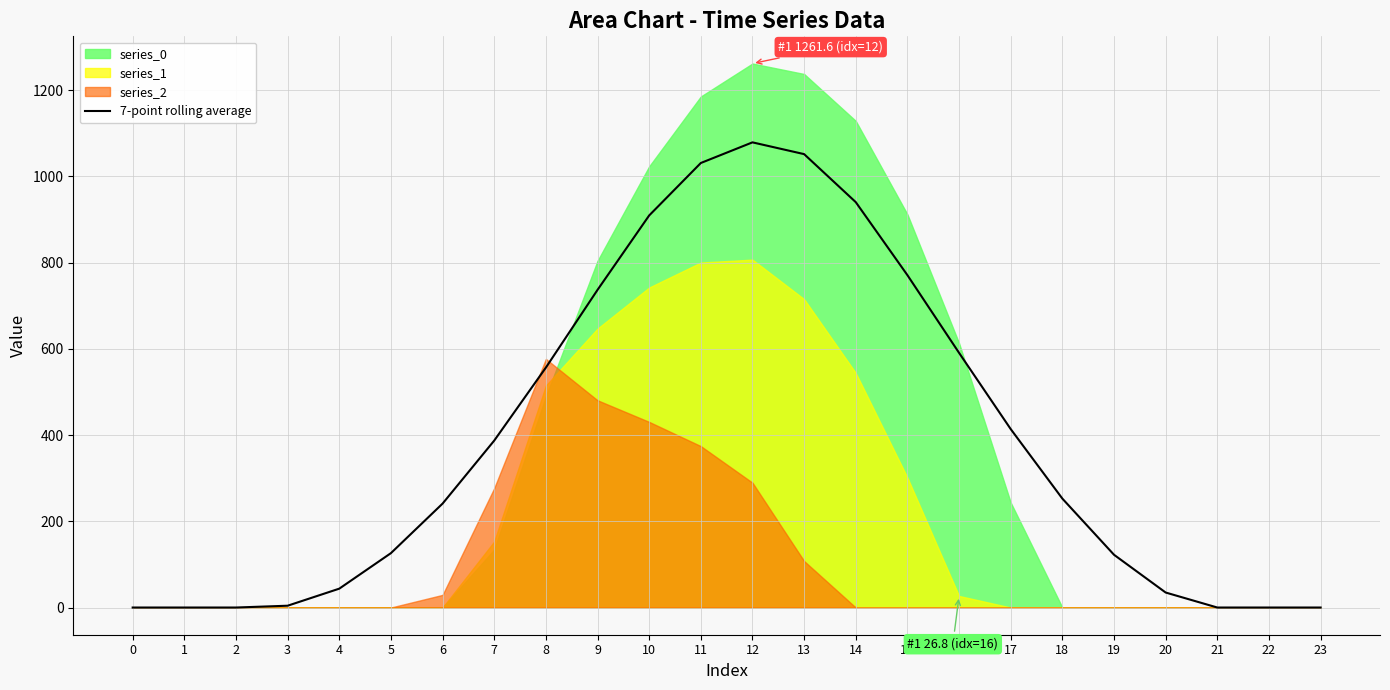

What is the highest value of the 7-point rolling average series?

1078.8